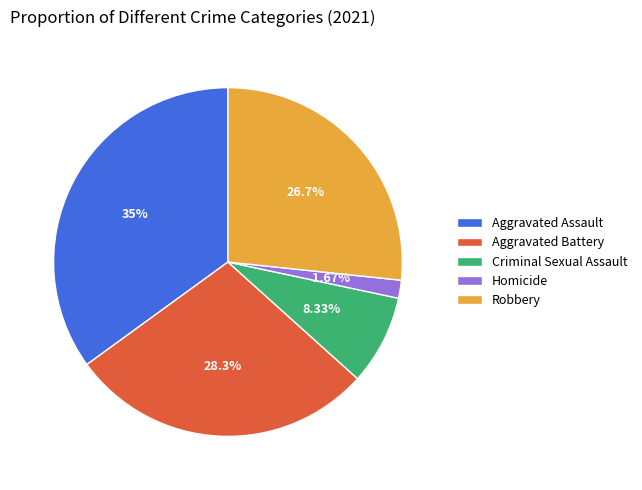

Does any single category account for the majority?

No